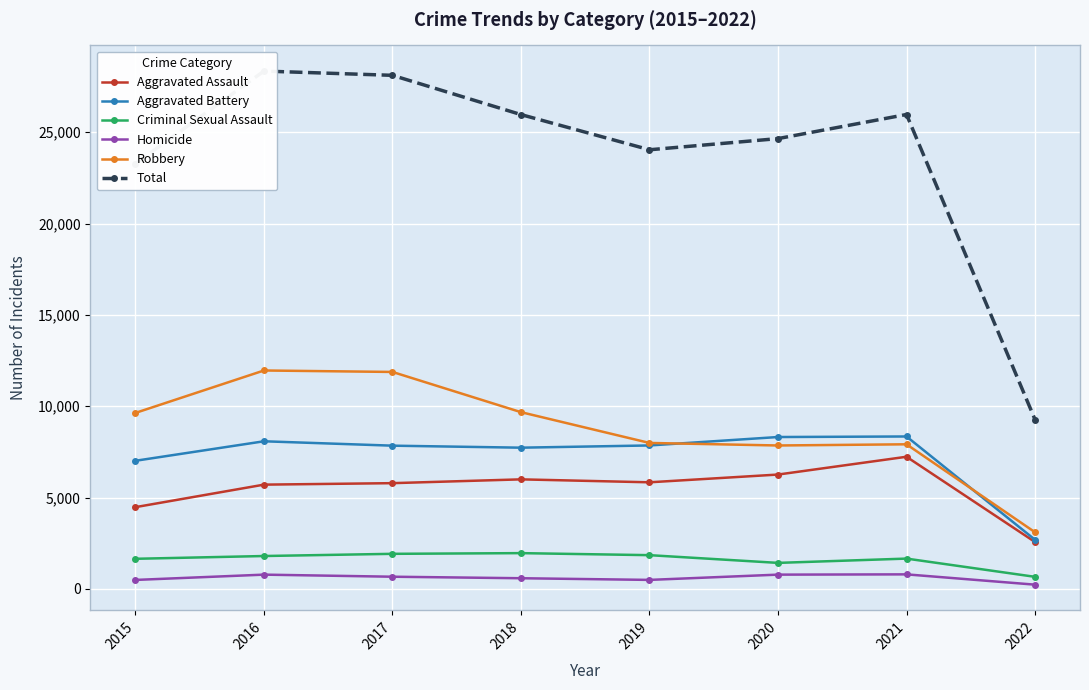

Between 2016 and 2018, which series saw the biggest shift?

Total